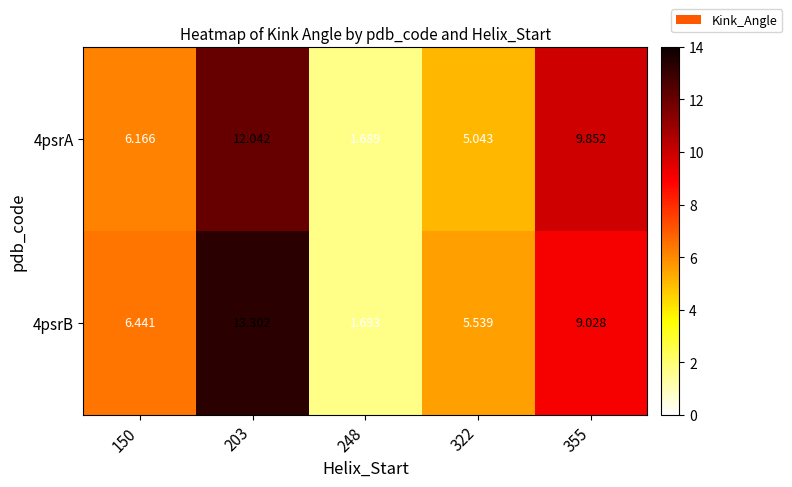

Which series has the largest total across all categories?

4psrB